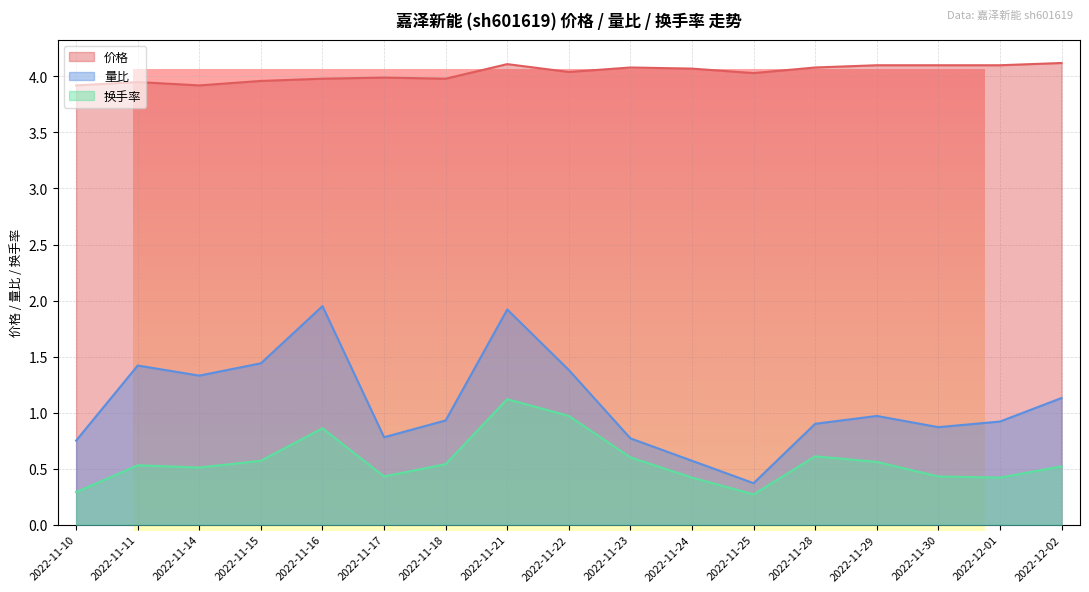

Reading left to right, list all the values displayed in this chart.

价格: 2022-11-10=3.9	2022-11-11=4.0	2022-11-14=3.9	2022-11-15=4.0	2022-11-16=4.0	2022-11-17=4.0	2022-11-18=4.0	2022-11-21=4.1	2022-11-22=4.0	2022-11-23=4.1	2022-11-24=4.1	2022-11-25=4.0	2022-11-28=4.1	2022-11-29=4.1	2022-11-30=4.1	2022-12-01=4.1	2022-12-02=4.1
量比: 2022-11-10=0.8	2022-11-11=1.4	2022-11-14=1.3	2022-11-15=1.4	2022-11-16=1.9	2022-11-17=0.8	2022-11-18=0.9	2022-11-21=1.9	2022-11-22=1.4	2022-11-23=0.8	2022-11-24=0.6	2022-11-25=0.4	2022-11-28=0.9	2022-11-29=1.0	2022-11-30=0.9	2022-12-01=0.9	2022-12-02=1.1
换手率: 2022-11-10=0.3	2022-11-11=0.5	2022-11-14=0.5	2022-11-15=0.6	2022-11-16=0.9	2022-11-17=0.4	2022-11-18=0.5	2022-11-21=1.1	2022-11-22=1.0	2022-11-23=0.6	2022-11-24=0.4	2022-11-25=0.3	2022-11-28=0.6	2022-11-29=0.6	2022-11-30=0.4	2022-12-01=0.4	2022-12-02=0.5